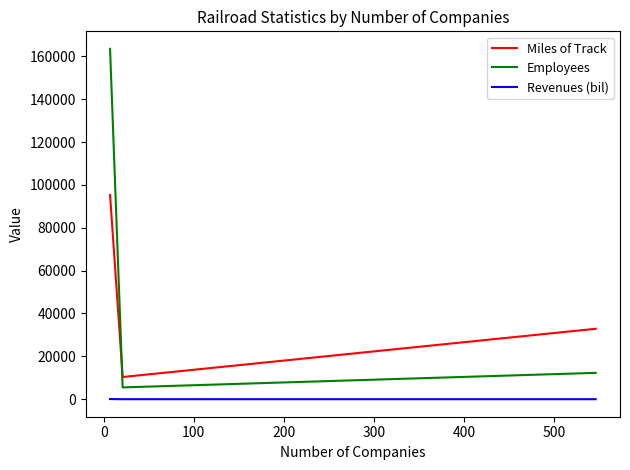

What is the maximum value shown in the chart?

163464.0